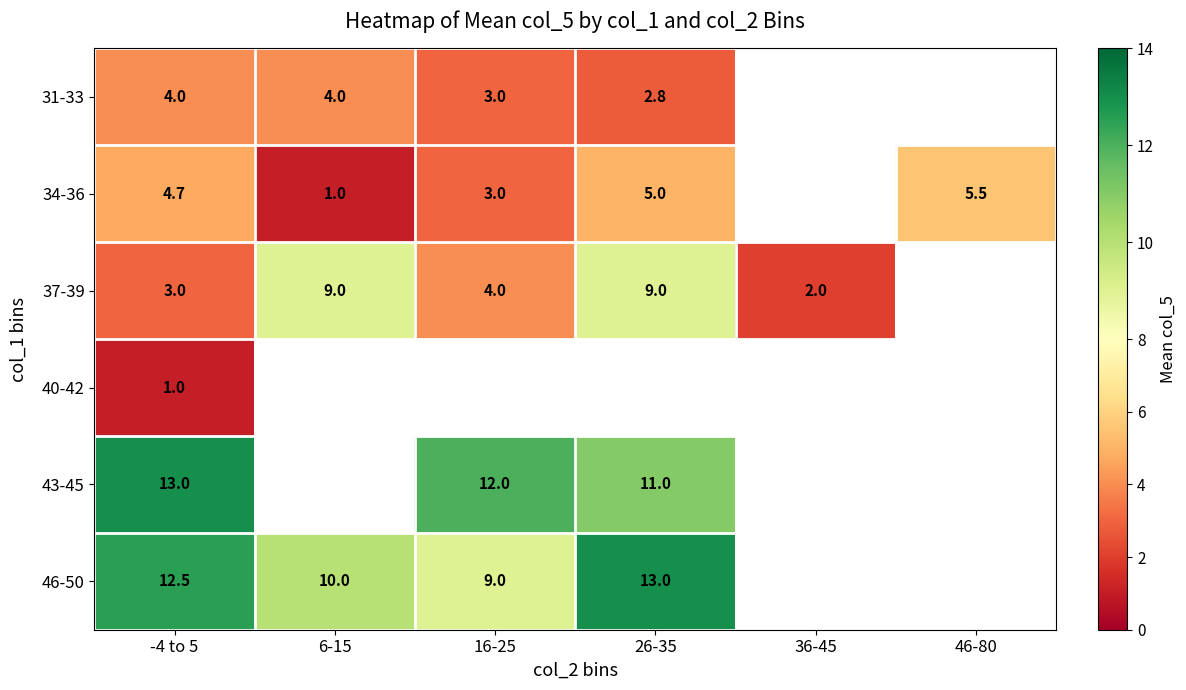

What is the difference between the 37-39 values at 6-15 and 36-45?

7.0